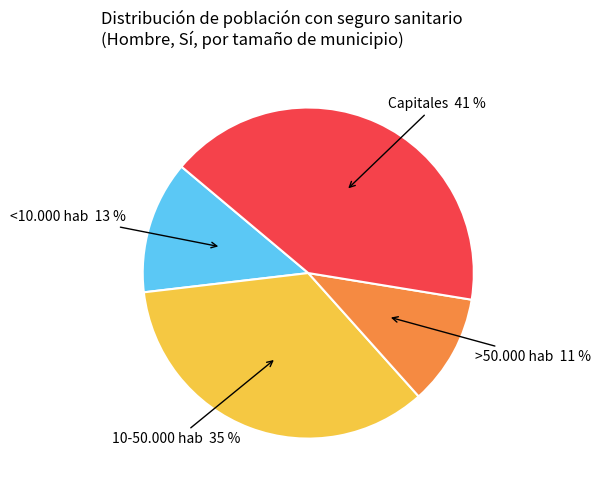

To the nearest percent, what is the average slice percentage?

25%